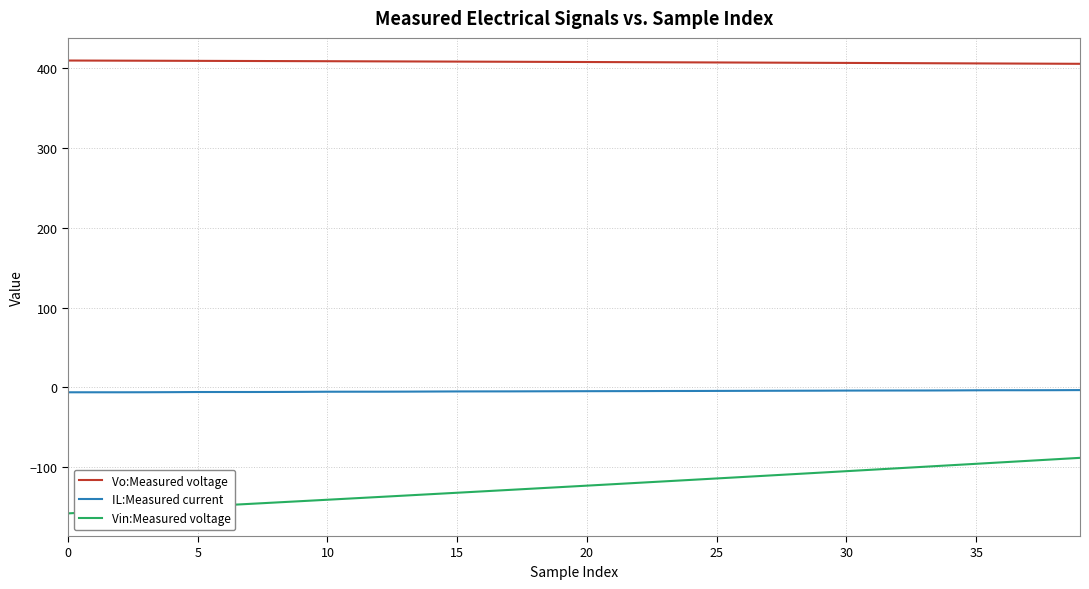

List the series in order of their peak value, lowest first.

Vin:Measured voltage, IL:Measured current, Vo:Measured voltage